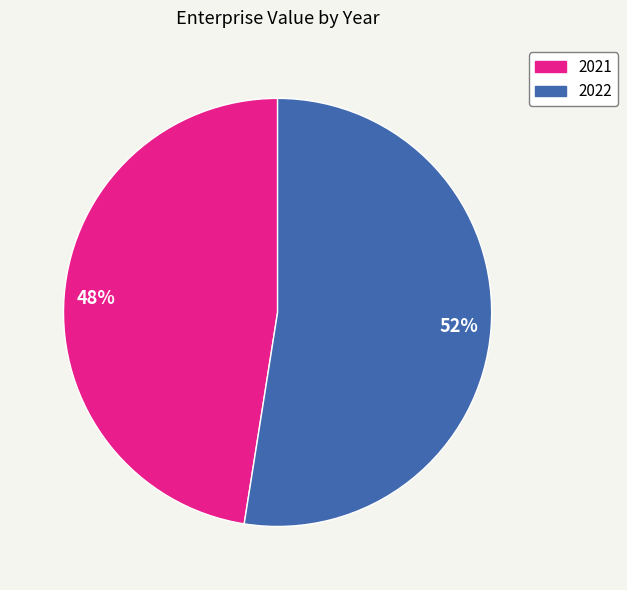

Which slice is the largest?

2022